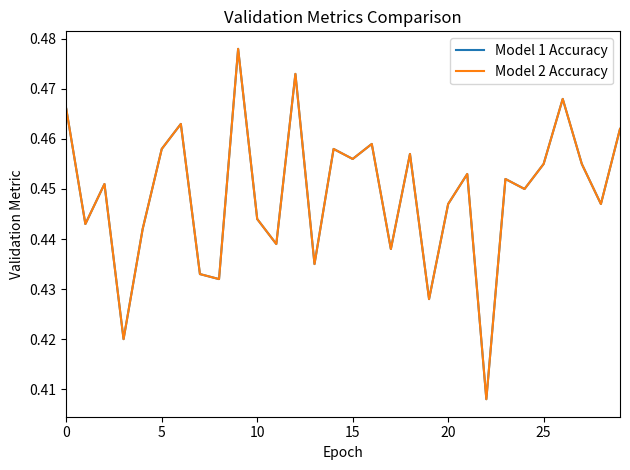

Does the chart have visible grid lines?

No